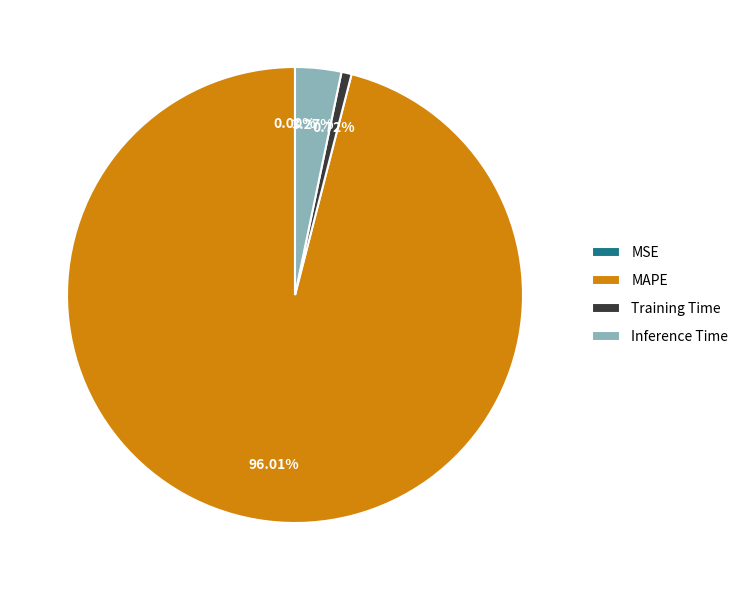

Is there any slice that represents more than half of the pie?

Yes